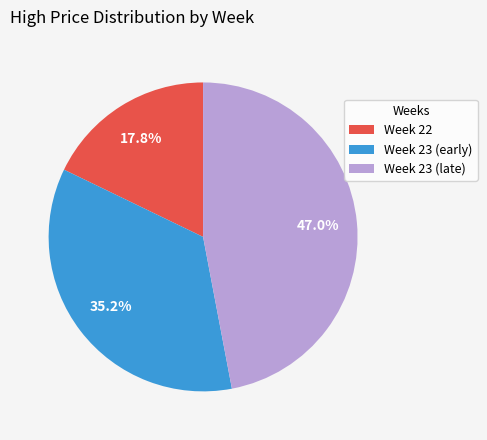

What portion of the pie excludes Week 22?

82.2%